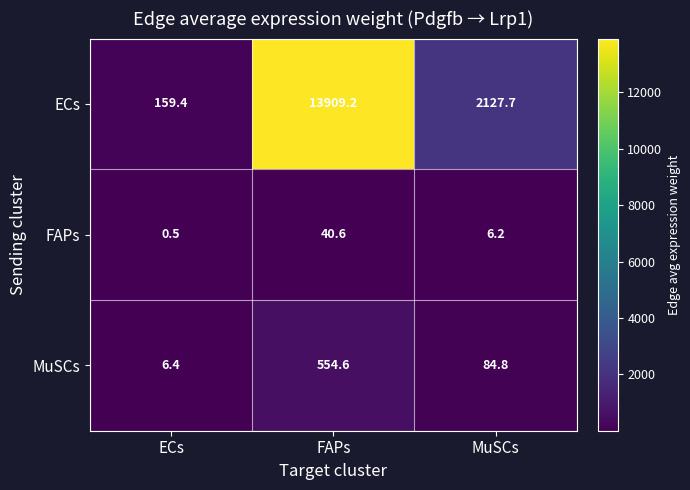

At which label is FAPs closest to 20?

MuSCs